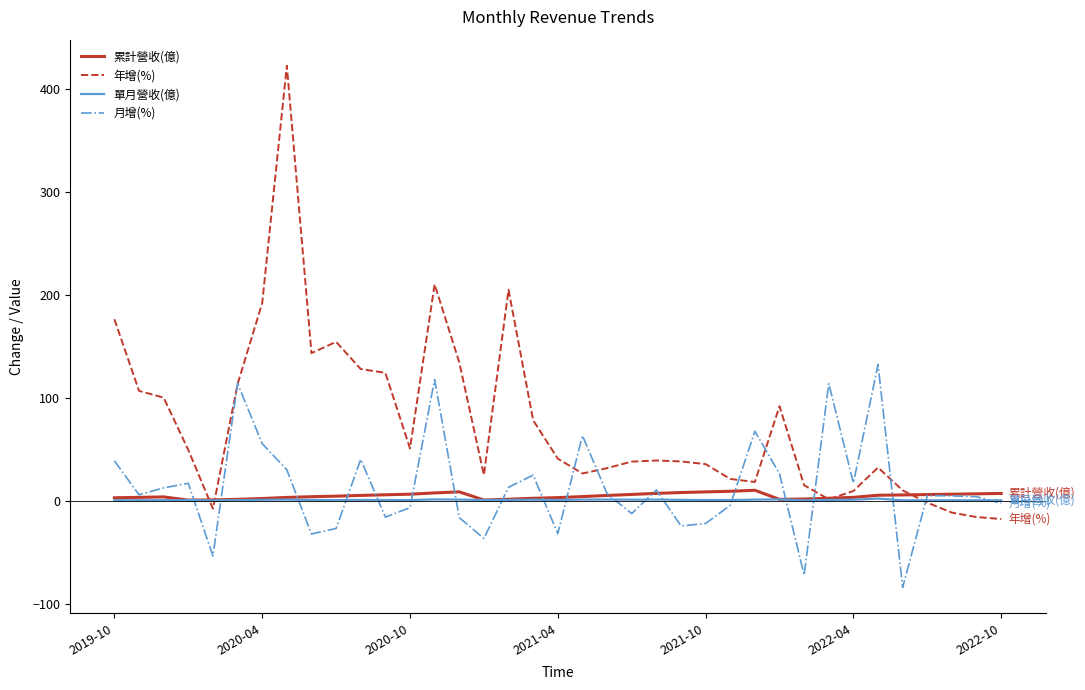

Which series has the largest total across all categories?

年增(%)